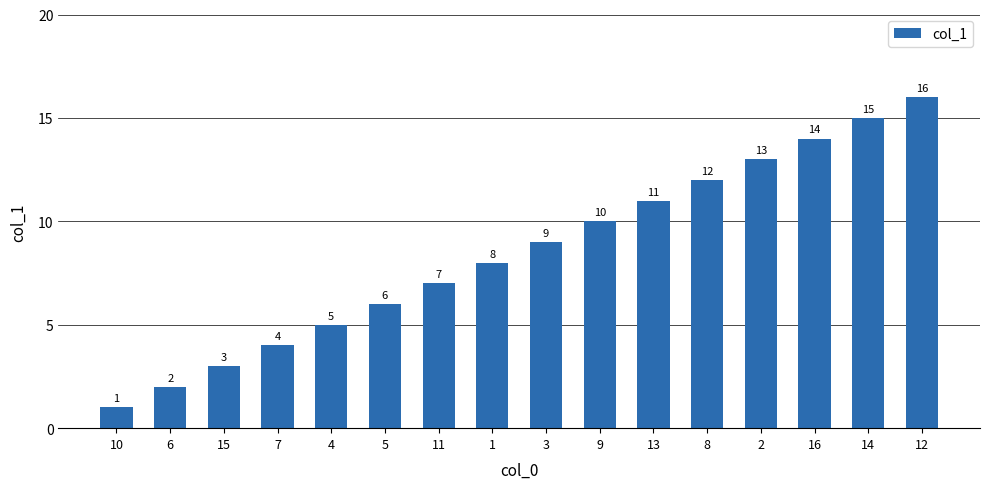

Where is the data nearest to the value 8?

1